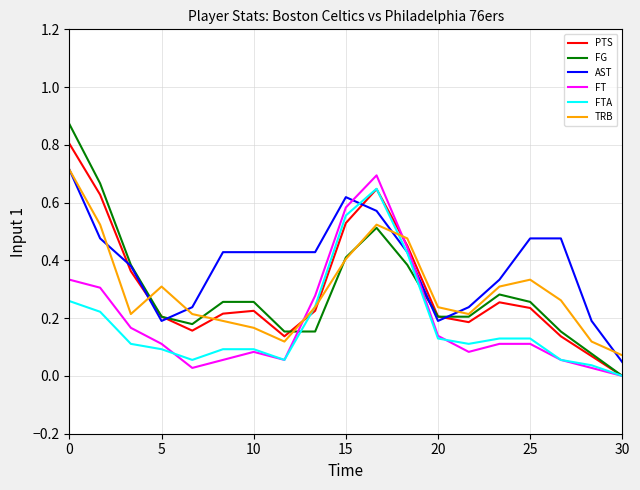

How many times do FT and AST cross each other?

2